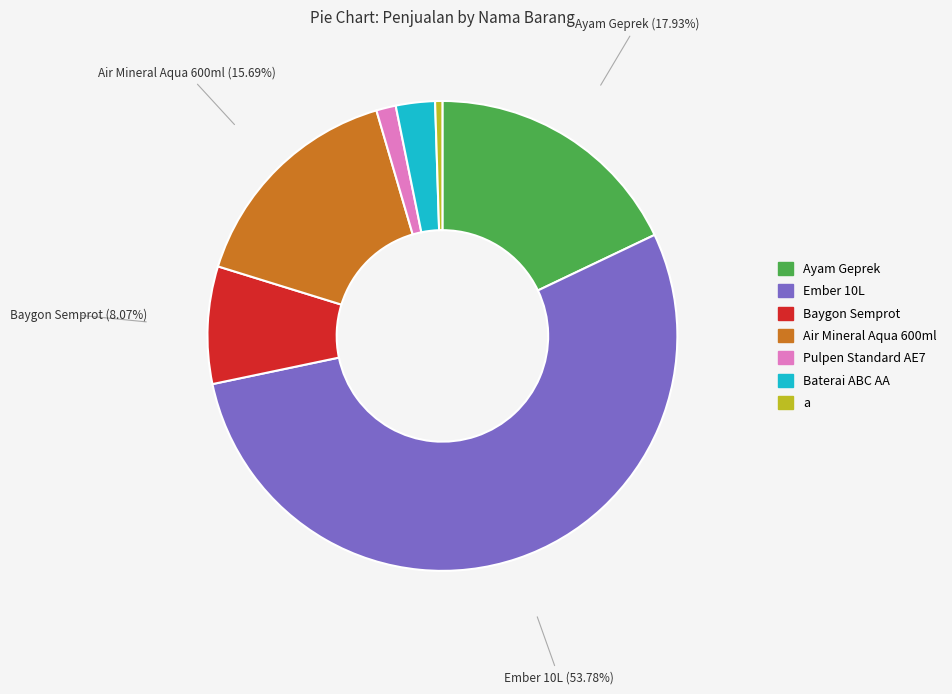

To the nearest percent, what is the average slice percentage?

14%